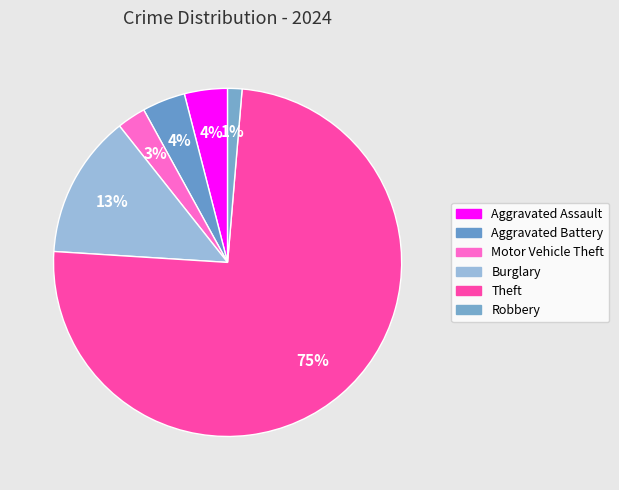

How many segments does this pie chart have?

6